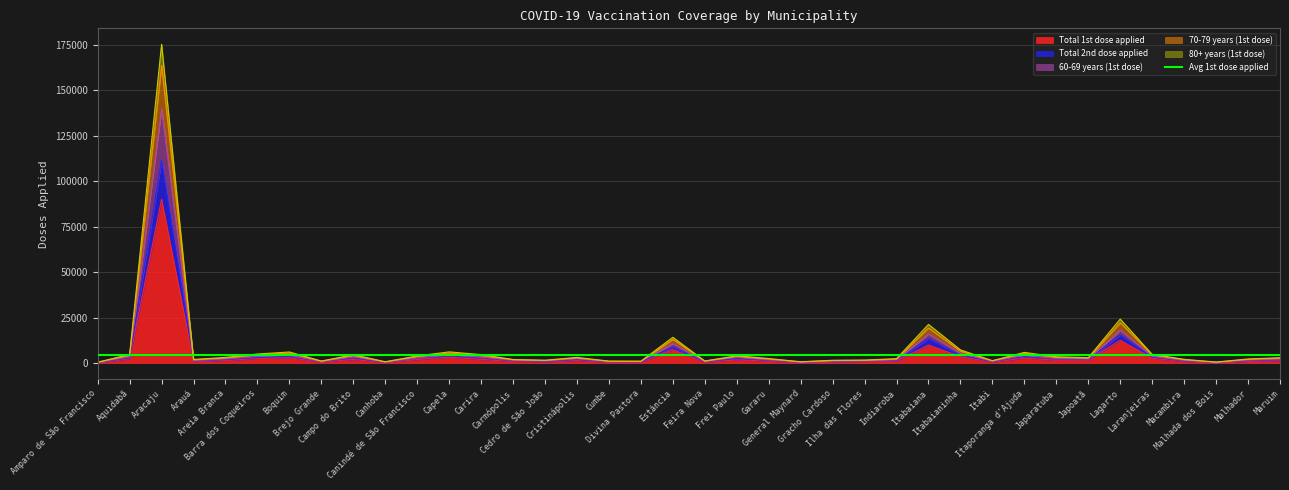

The Total 1st dose applied series shows 377 at Brejo Grande. True or false?

False